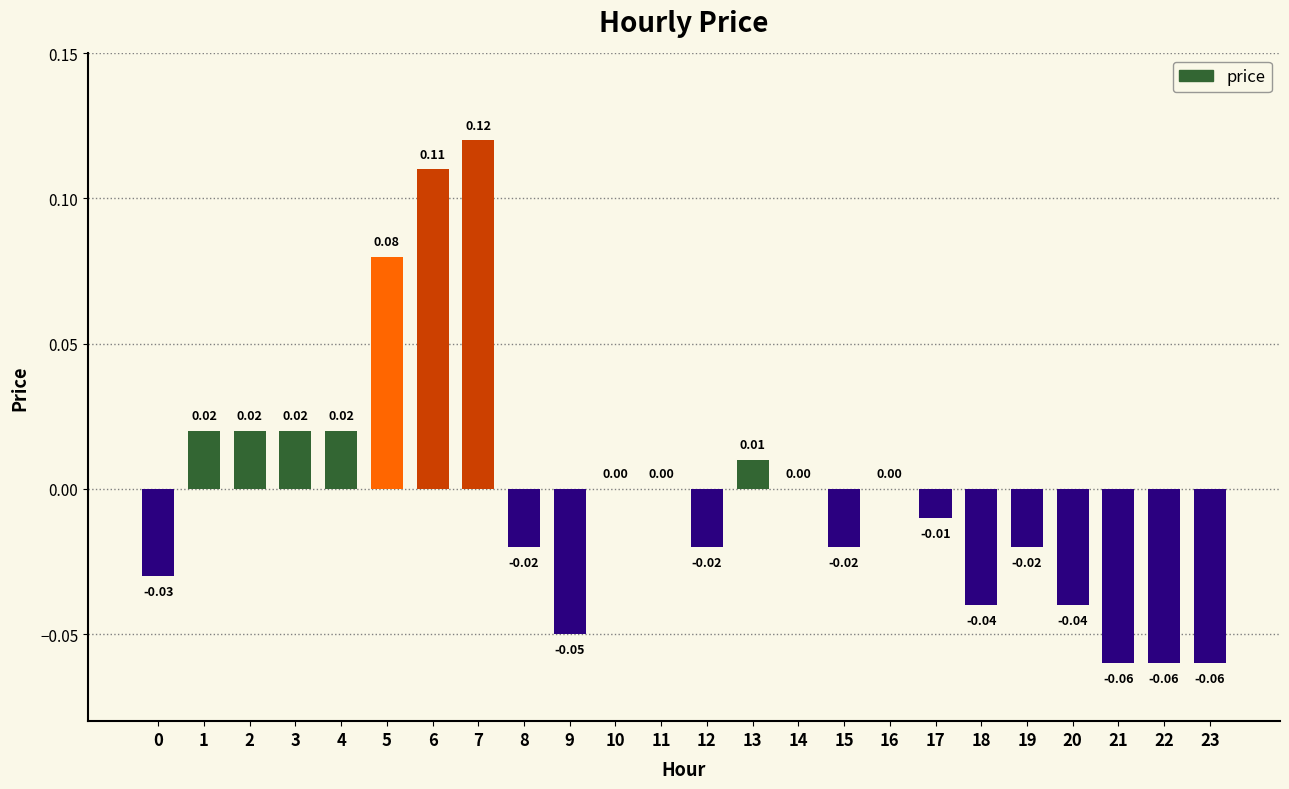

How many distinct data groups are displayed?

1